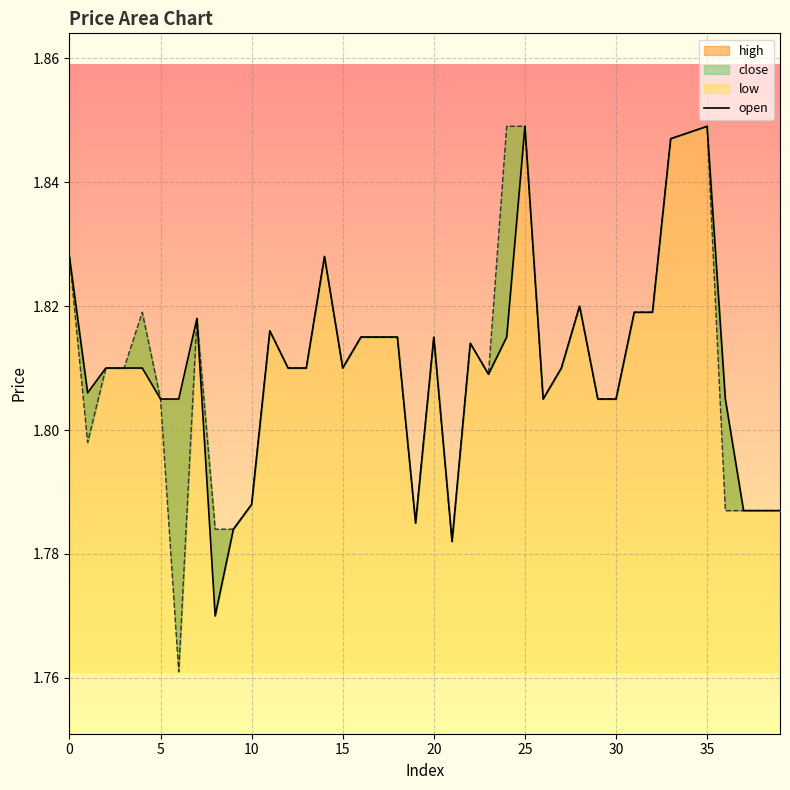

Which category has the highest value across all series?

25